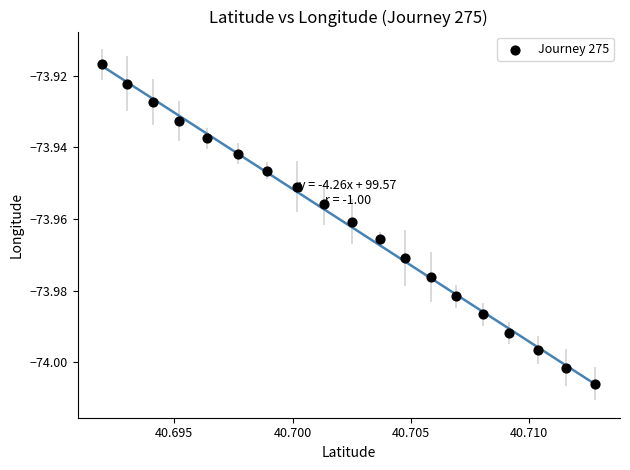

Count the number of points in this scatter plot.

19